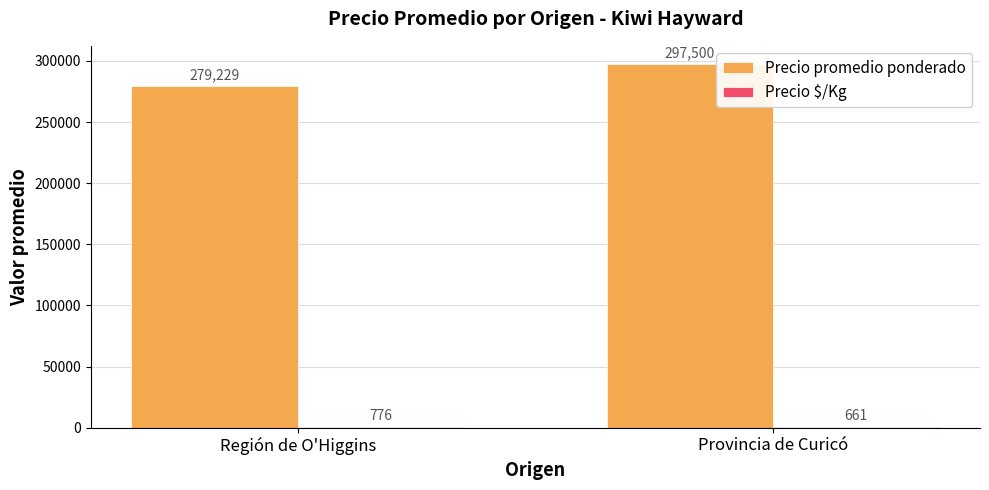

Where is Precio promedio ponderado nearest to the value 288364?

Región de O'Higgins